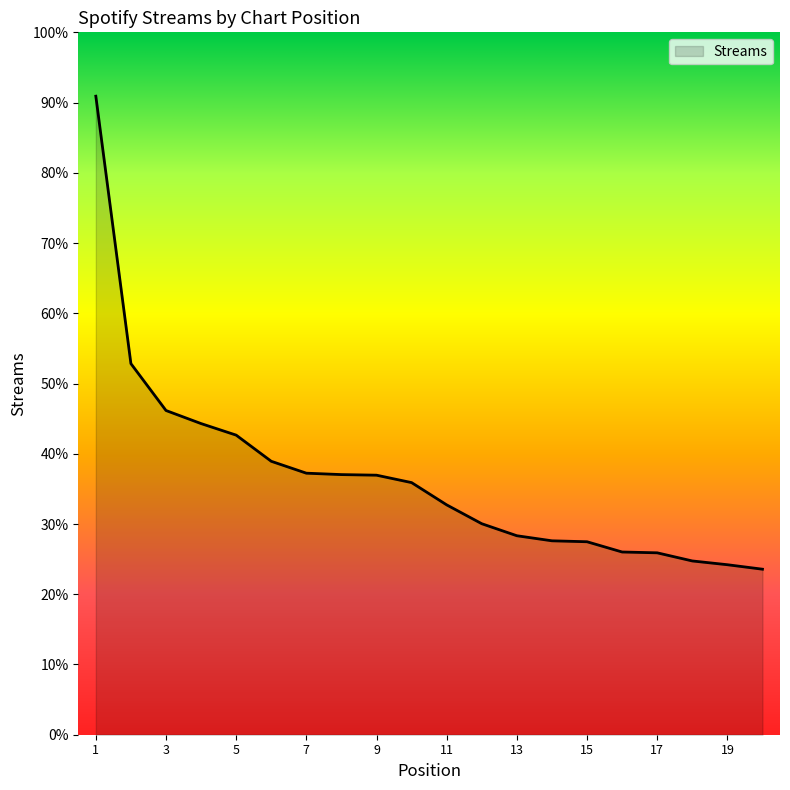

What is the difference between the maximum and second lowest values?

3977